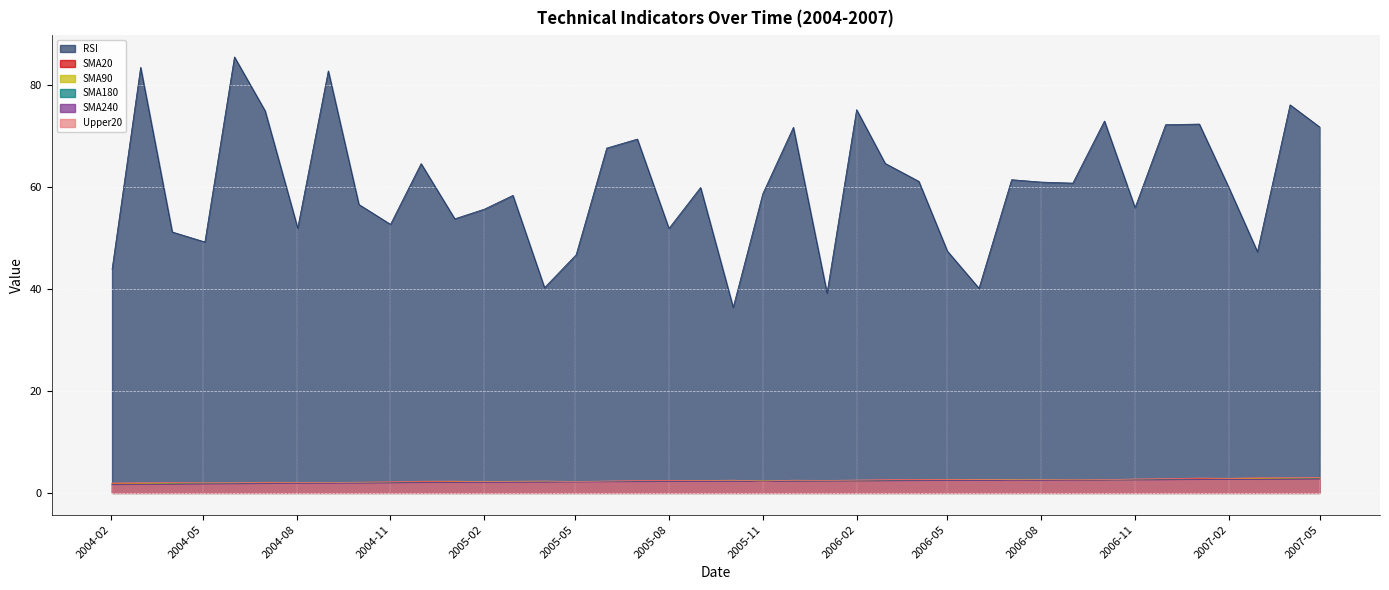

Does the chart display data point markers on the line(s)?

No